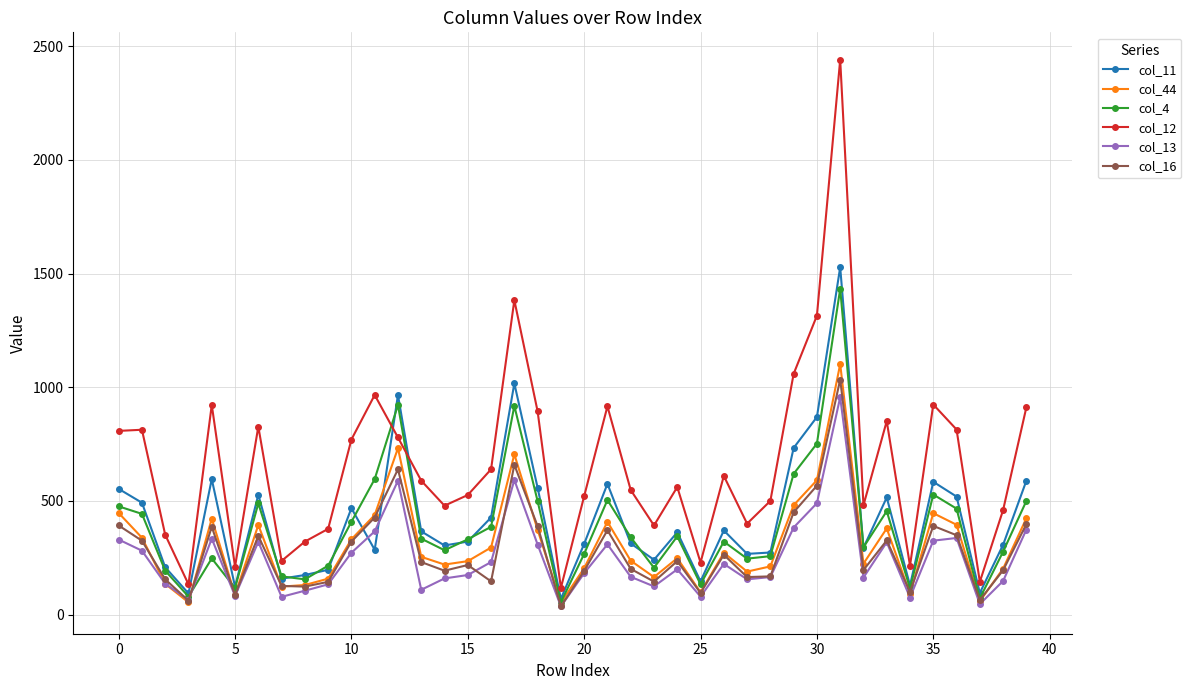

True or false: col_13 has more than 0 points higher than both neighbors.

True